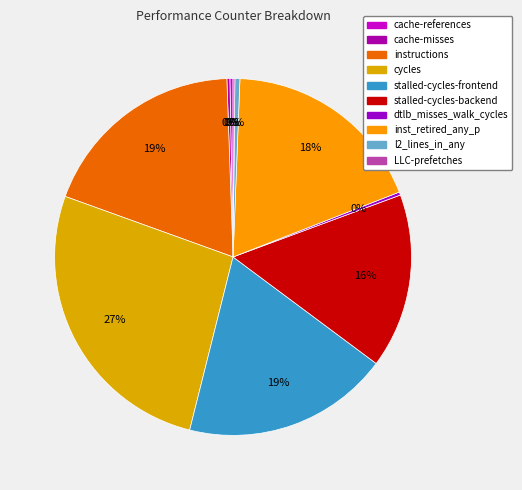

What percentage is the stalled-cycles-backend slice, to the nearest percent?

16%